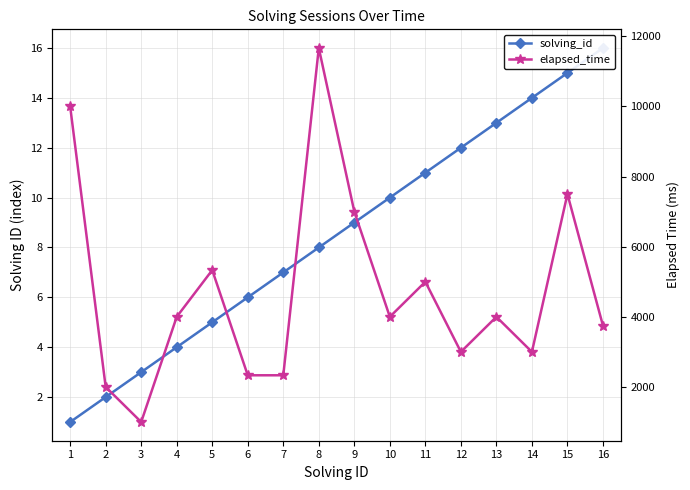

What is the sum of all elapsed_time values?

75915